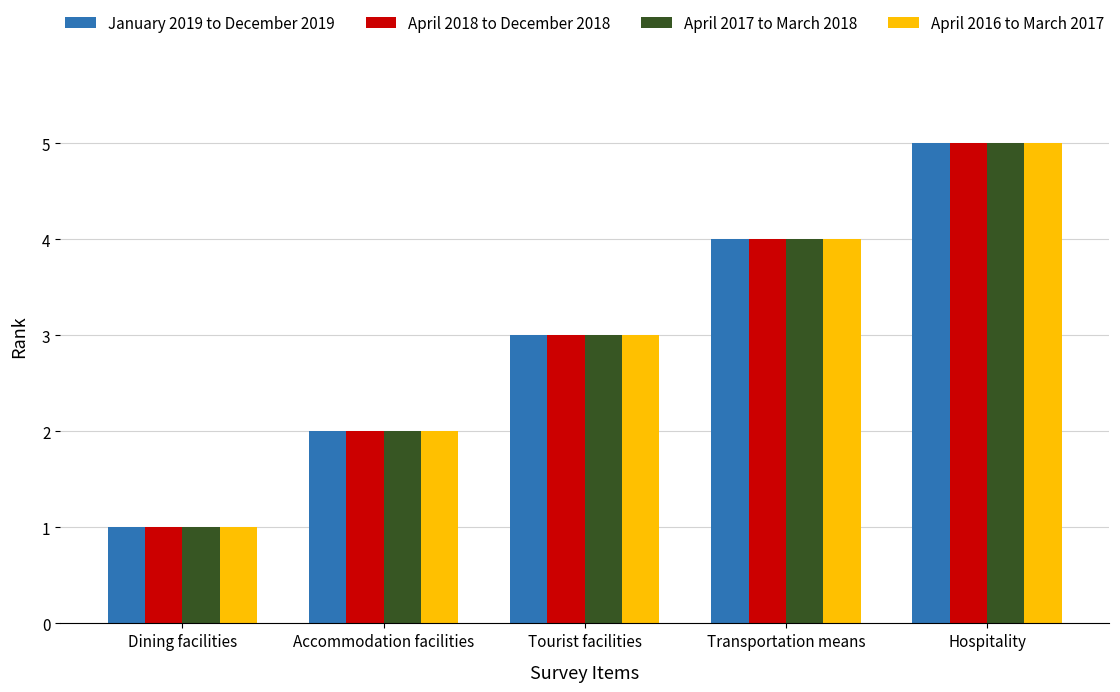

Read the April 2016 to March 2017 value at Transportation means.

4